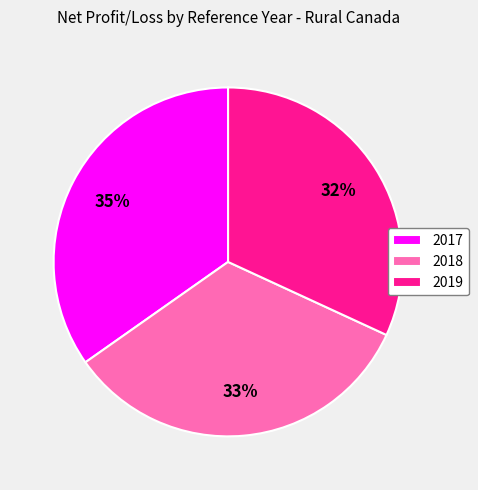

To the nearest percent, what is the combined percentage of 2019 and 2017?

67%